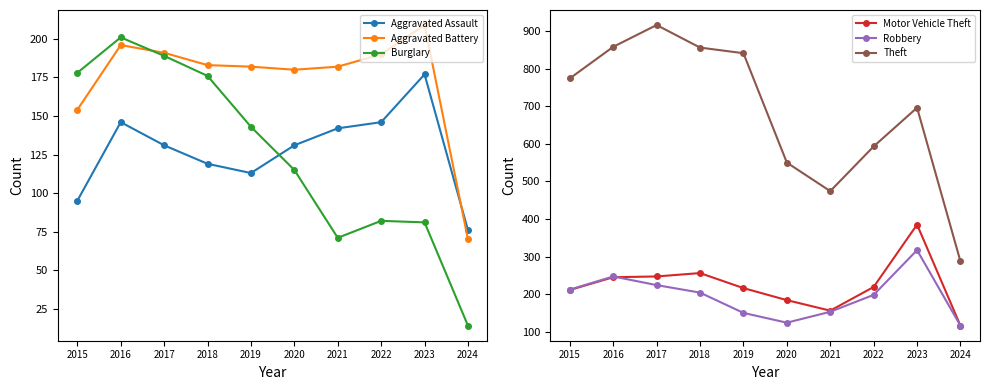

Is the value of Theft at 2020 greater than the value of Burglary at 2017?

Yes